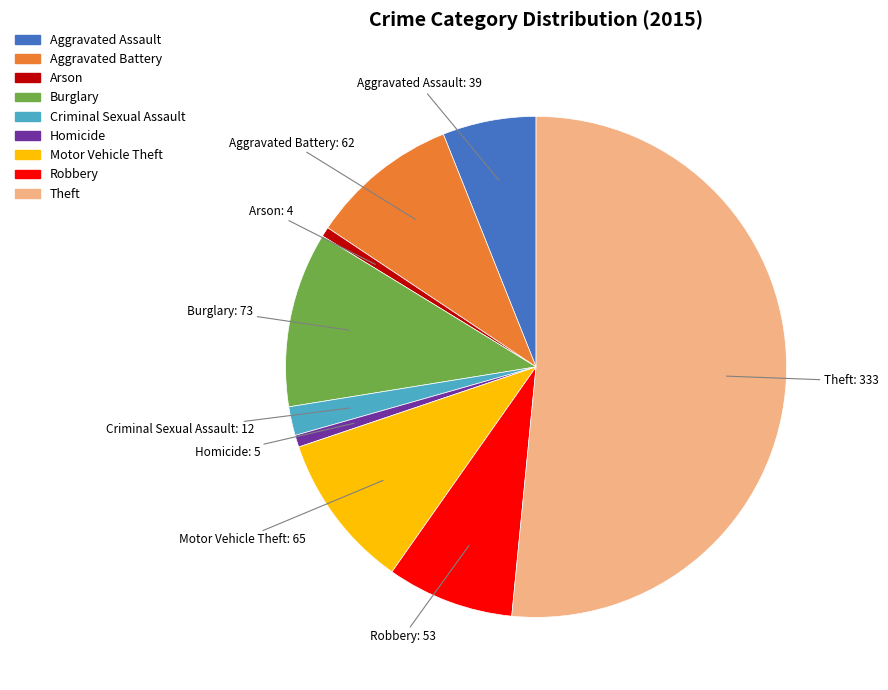

Which category has the biggest portion of the pie?

Theft